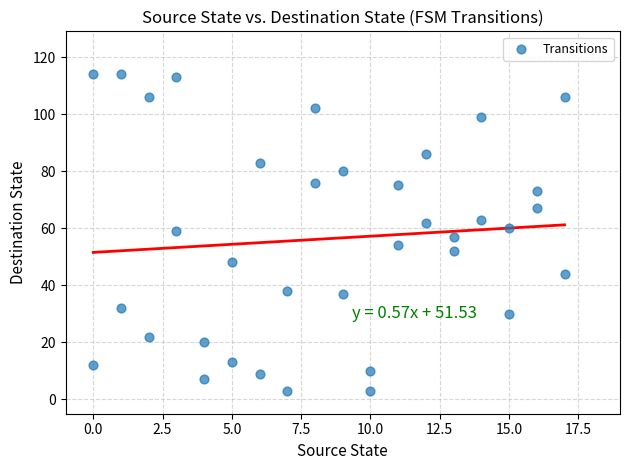

What is the range of X values (max minus min)?

17